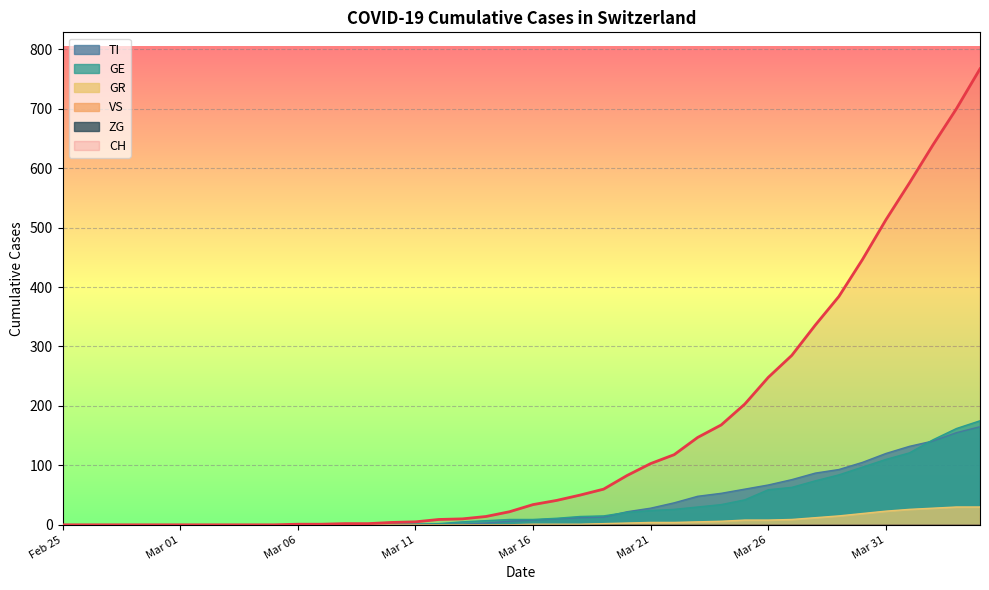

How many lines are shown in the chart?

6